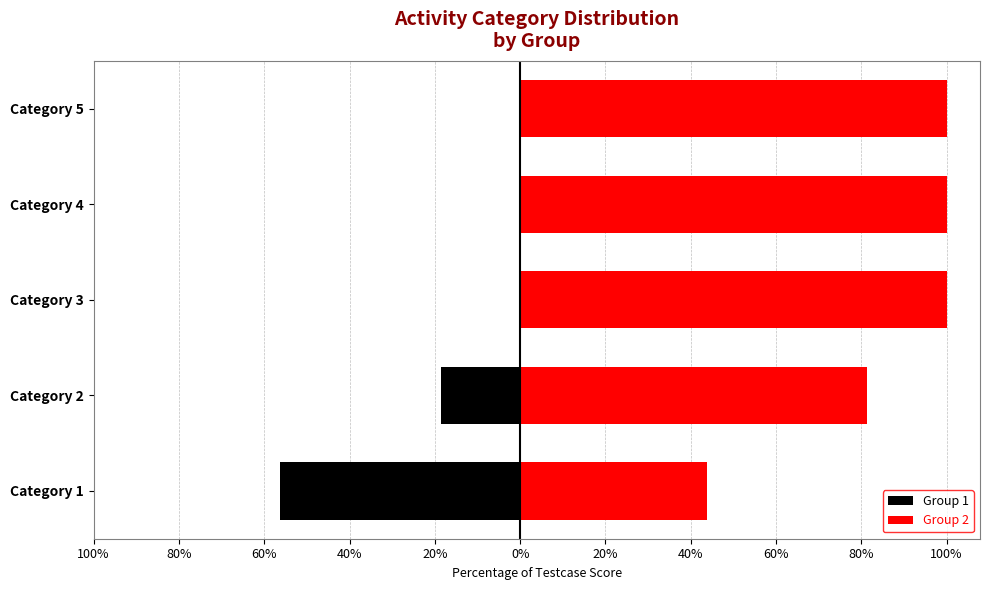

The value of Group 2 at Category 2 is 24.5. True or false?

False